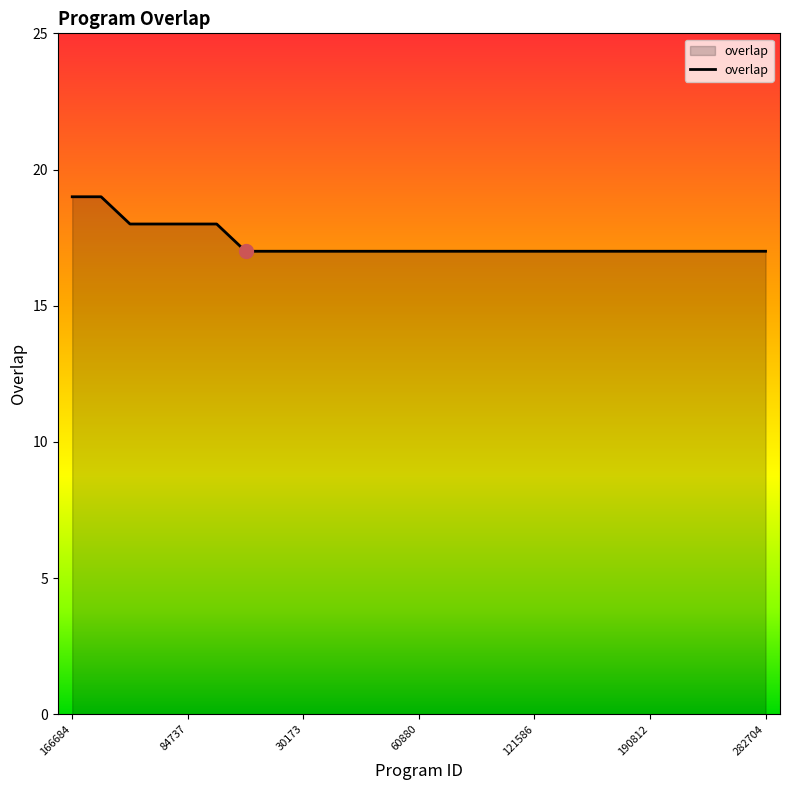

What is the greatest value displayed?

19